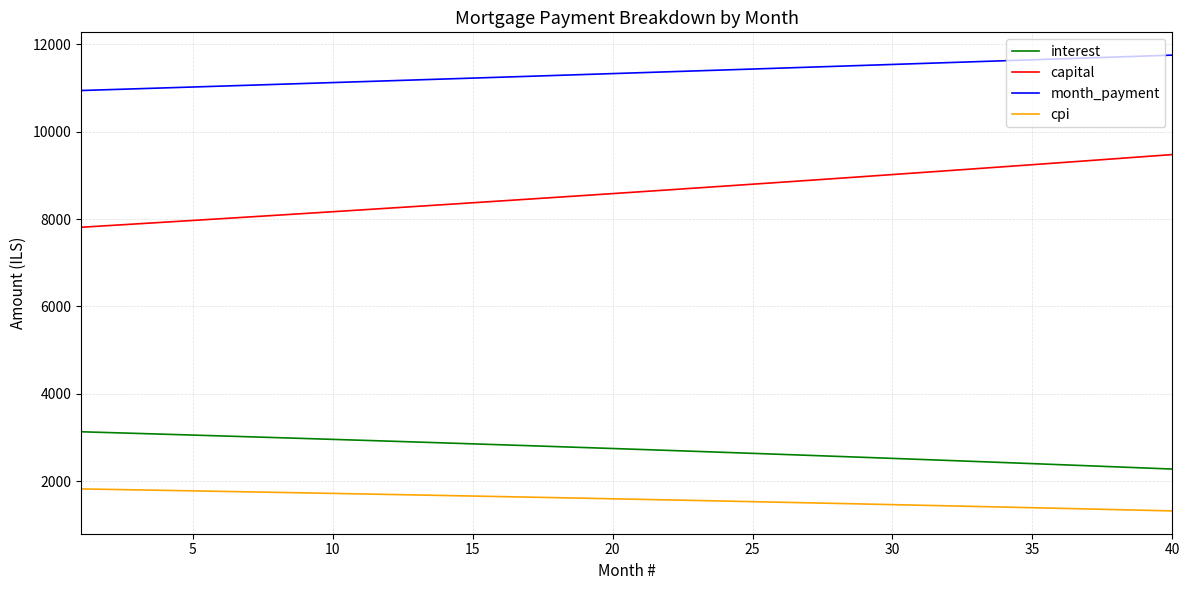

Does the chart display data point markers on the line(s)?

No